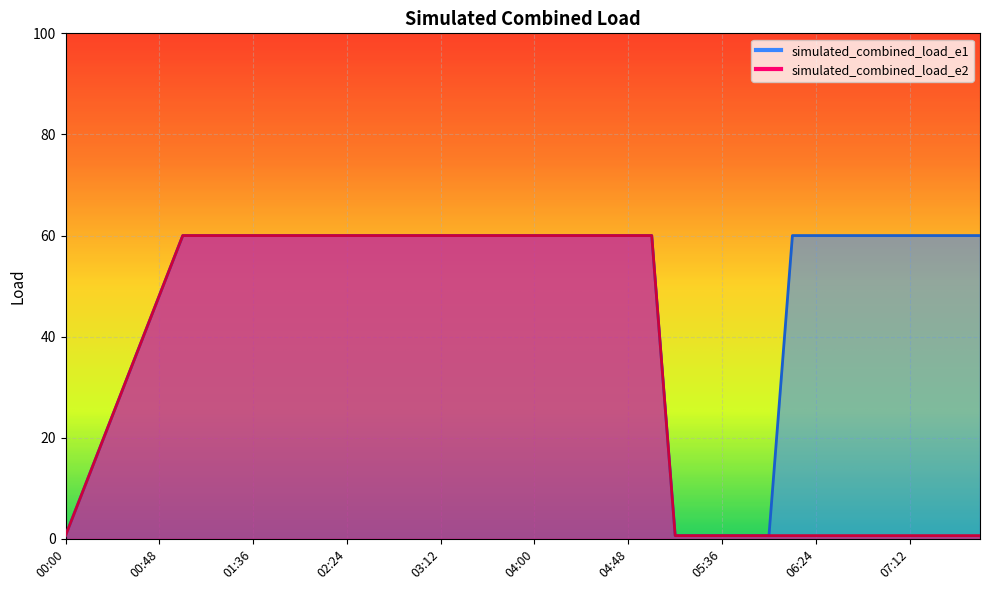

Reading left to right, list all the values displayed in this chart.

simulated_combined_load_e1: 0.7	12.5	24.4	36.3	48.1	60.0	60.0	60.0	60.0	60.0	60.0	60.0	60.0	60.0	60.0	60.0	60.0	60.0	60.0	60.0	60.0	60.0	60.0	60.0	60.0	60.0	0.7	0.7	0.7	0.7	0.7	60.0	60.0	60.0	60.0	60.0	60.0	60.0	60.0	60.0
simulated_combined_load_e2: 0.7	12.5	24.4	36.3	48.1	60.0	60.0	60.0	60.0	60.0	60.0	60.0	60.0	60.0	60.0	60.0	60.0	60.0	60.0	60.0	60.0	60.0	60.0	60.0	60.0	60.0	0.7	0.7	0.7	0.7	0.7	0.7	0.7	0.7	0.7	0.7	0.7	0.7	0.7	0.7